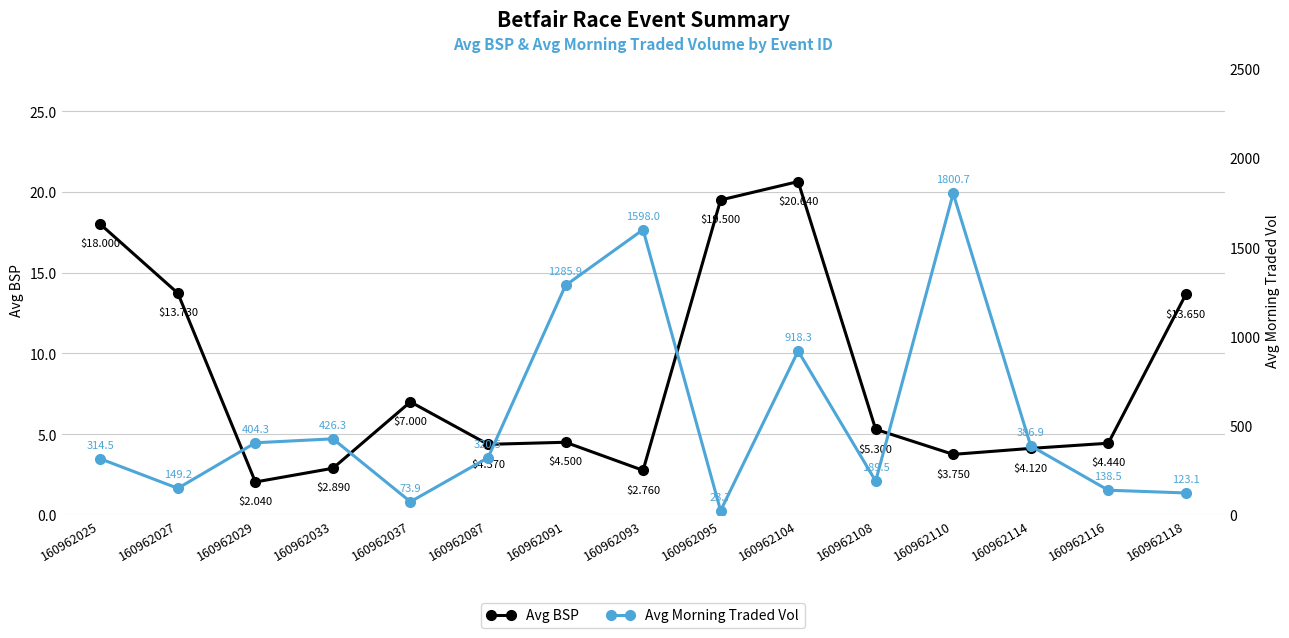

At which label is Avg BSP closest to 11?

160962118